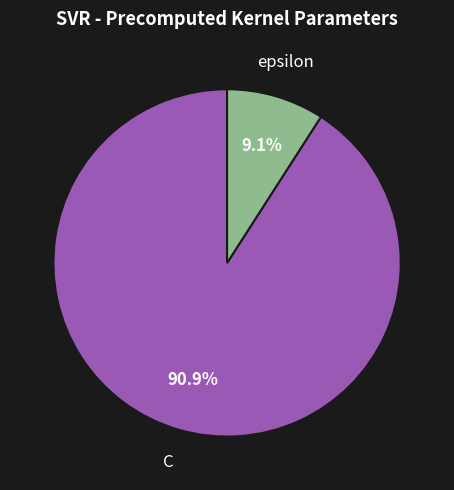

How many slices are in this pie chart?

2